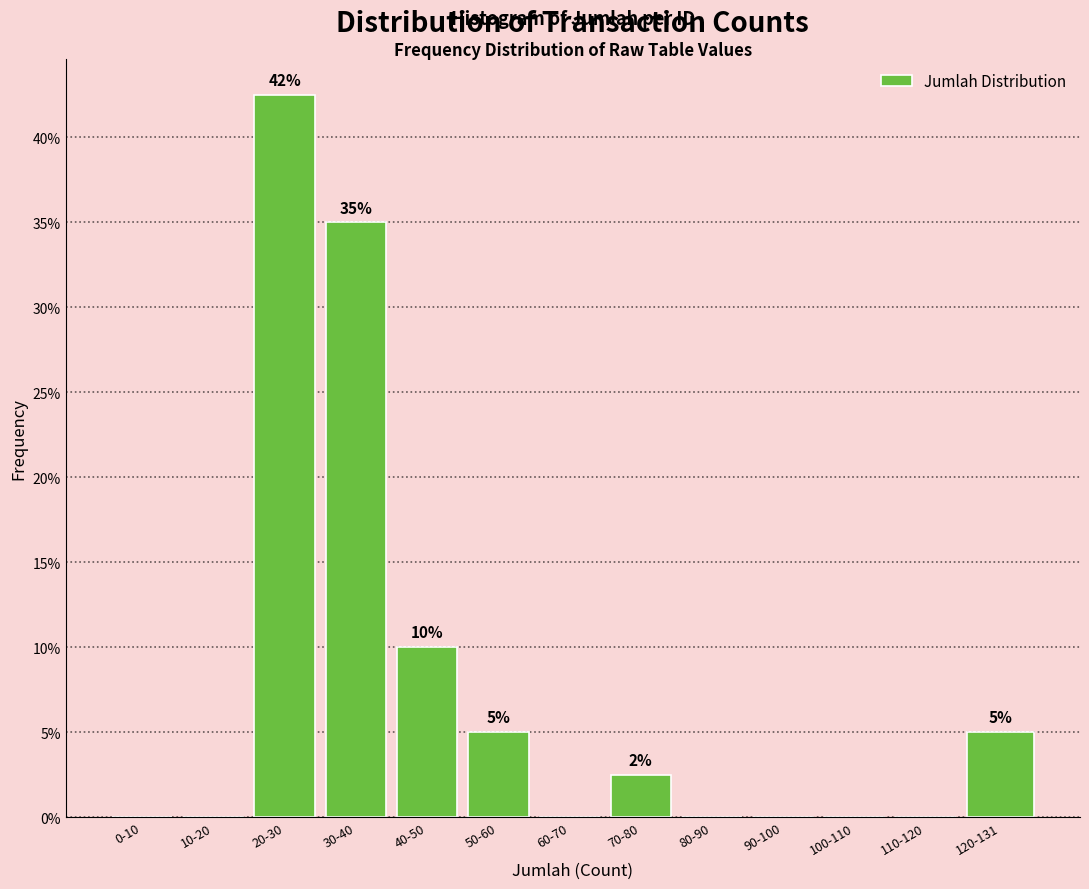

Reading left to right, extract all data points from this chart.

0-10=0.0	10-20=0.0	20-30=42.5	30-40=35.0	40-50=10.0	50-60=5.0	60-70=0.0	70-80=2.5	80-90=0.0	90-100=0.0	100-110=0.0	110-120=0.0	120-131=5.0